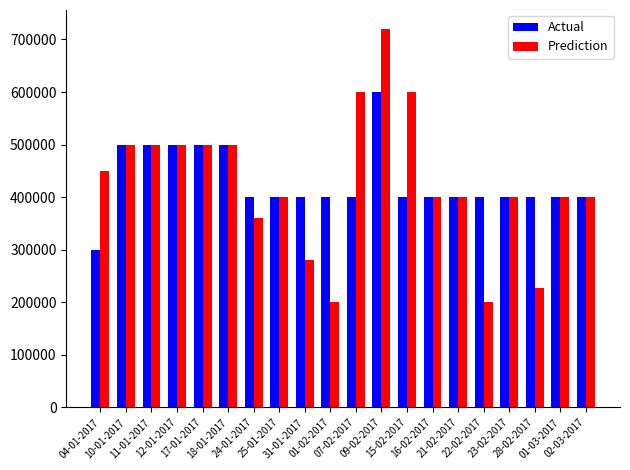

True or false: Prediction has a value of 685418 at 21-02-2017.

False